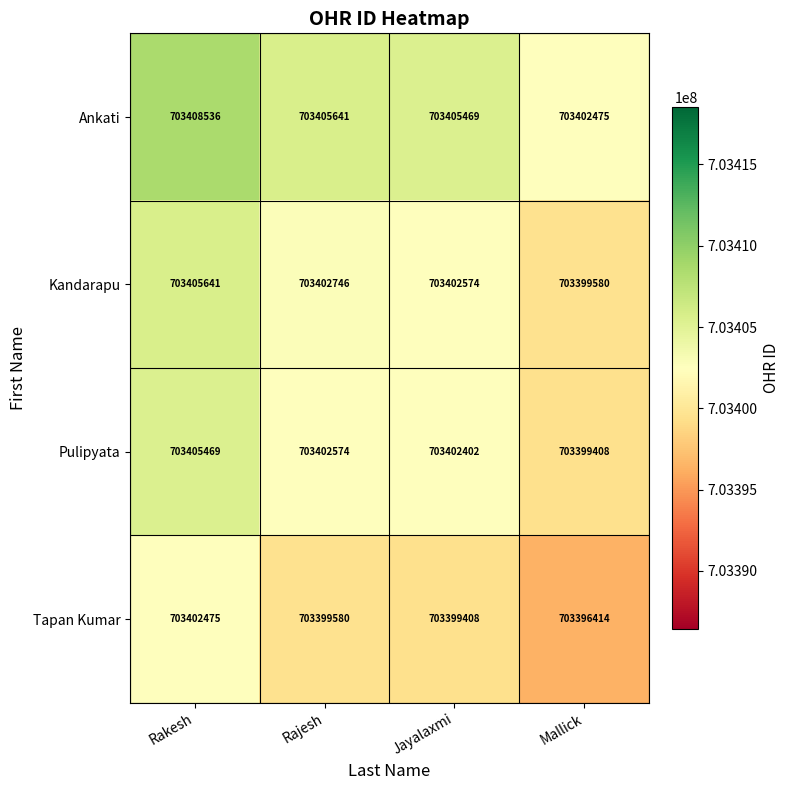

How many series are shown in this chart?

4